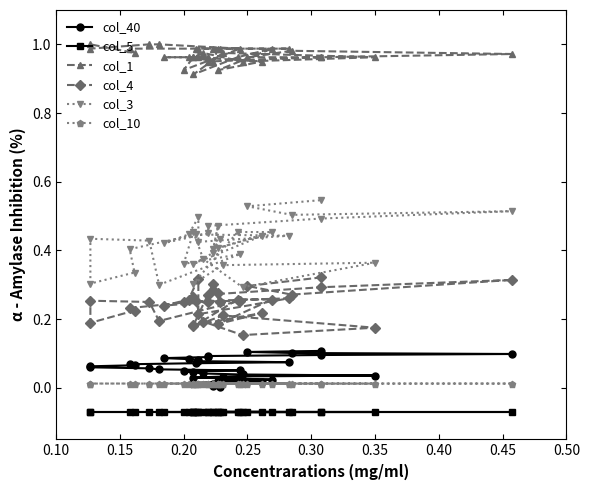

List the series in order of their peak value, lowest first.

col_5, col_10, col_40, col_4, col_3, col_1